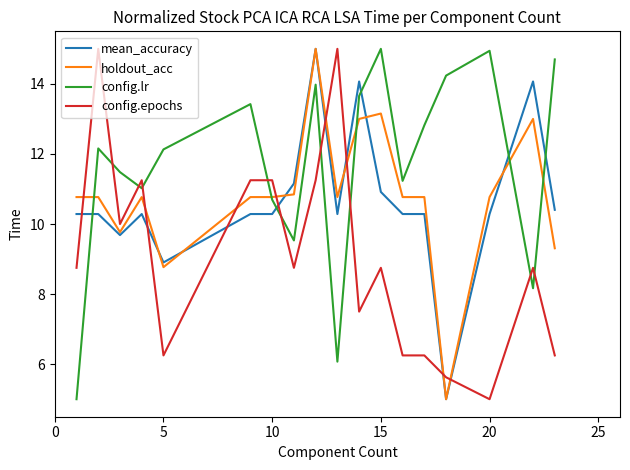

How many intersections are there between mean_accuracy and config.lr?

5